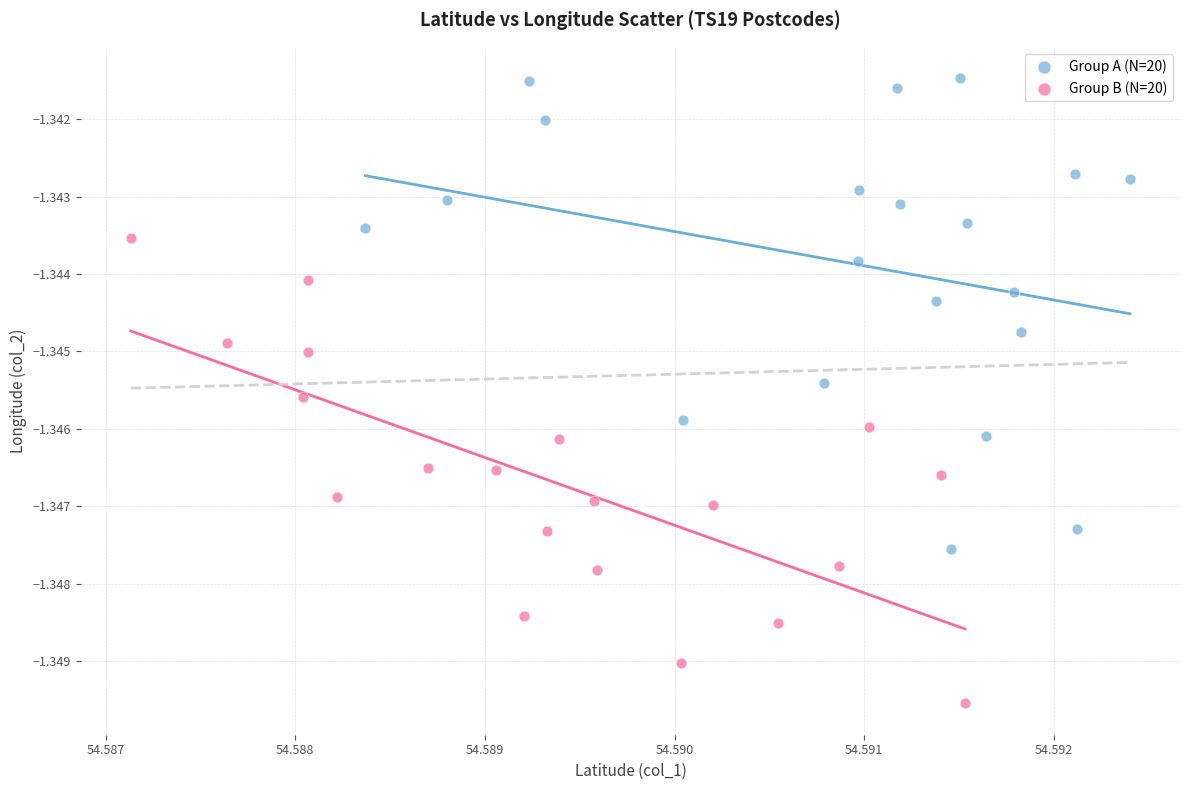

Which series contains the lowest Y value?

Group B (N=20)